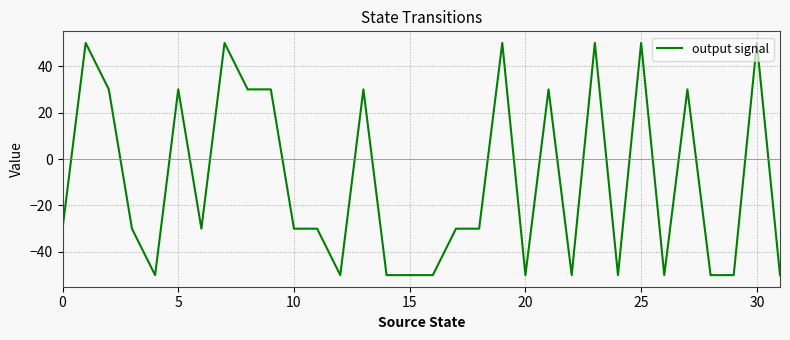

How many negative values are there?

19